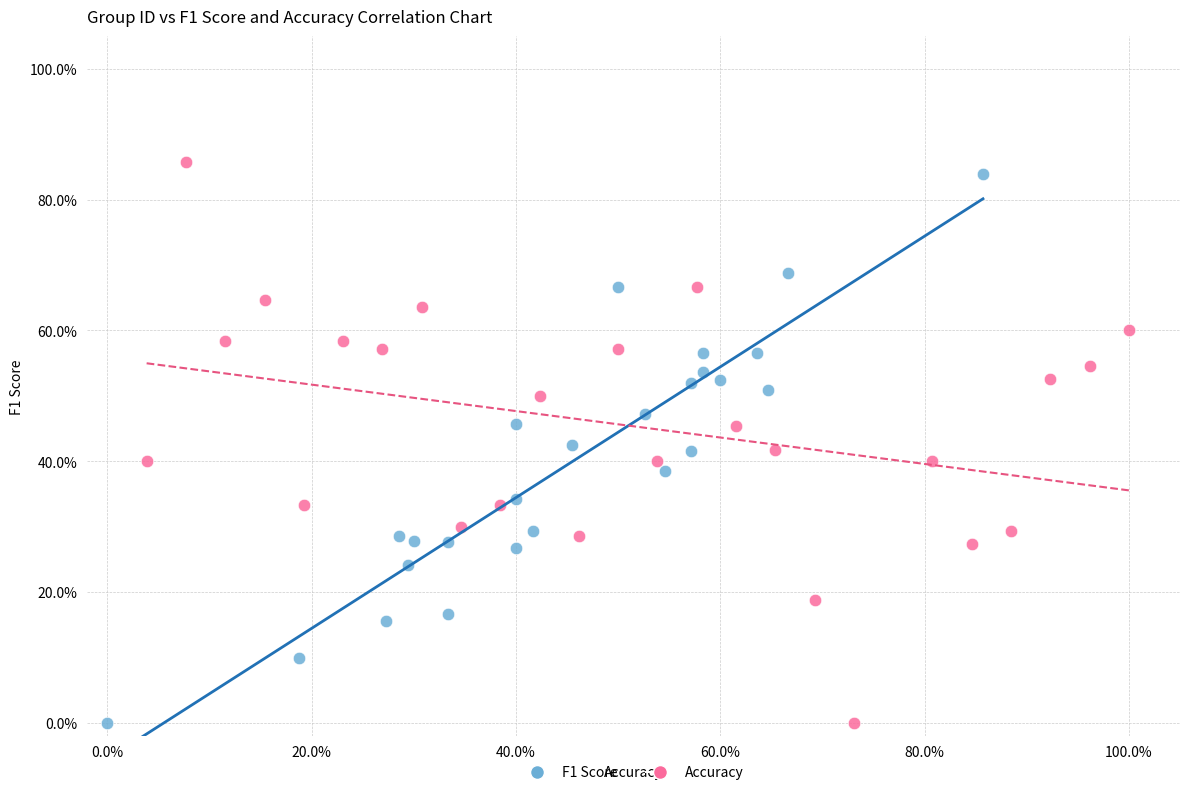

What are all the series names shown in the legend?

F1 Score, Accuracy